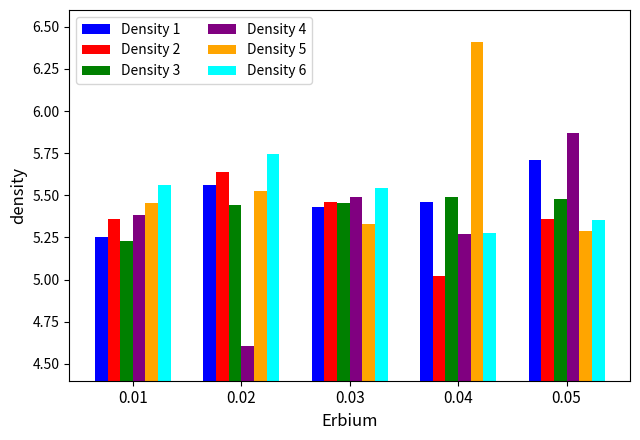

What is the difference between the second highest and minimum values in the Density 3 series?

0.3